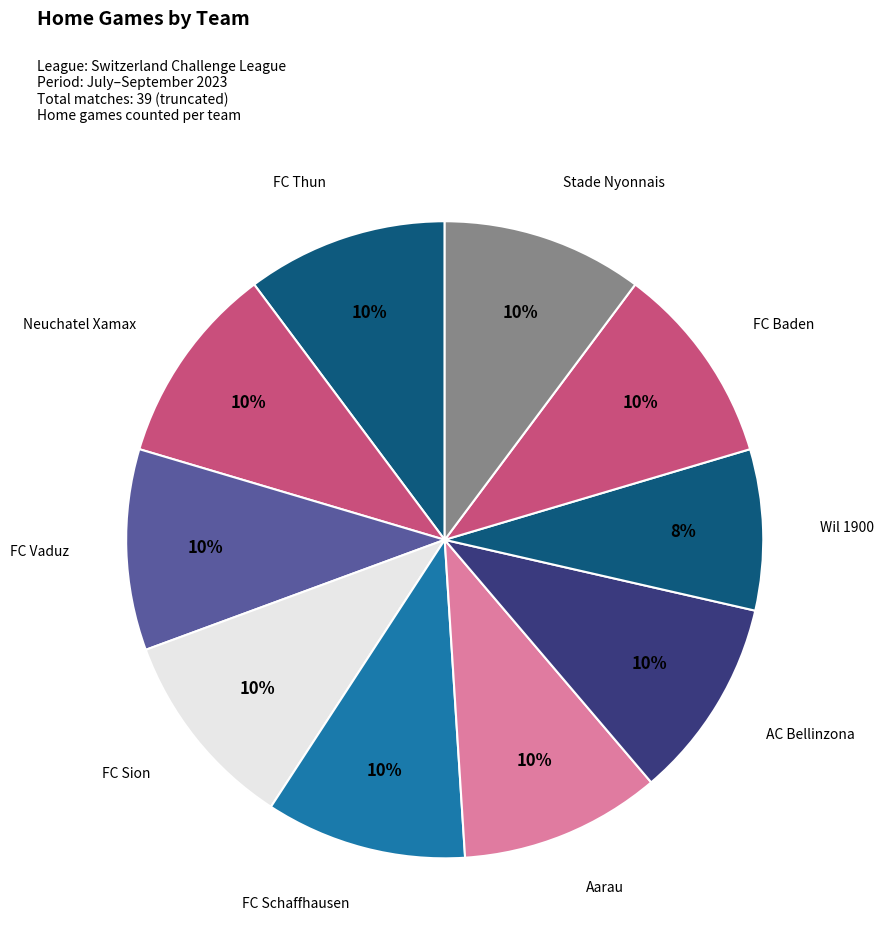

How many segments does this pie chart have?

10